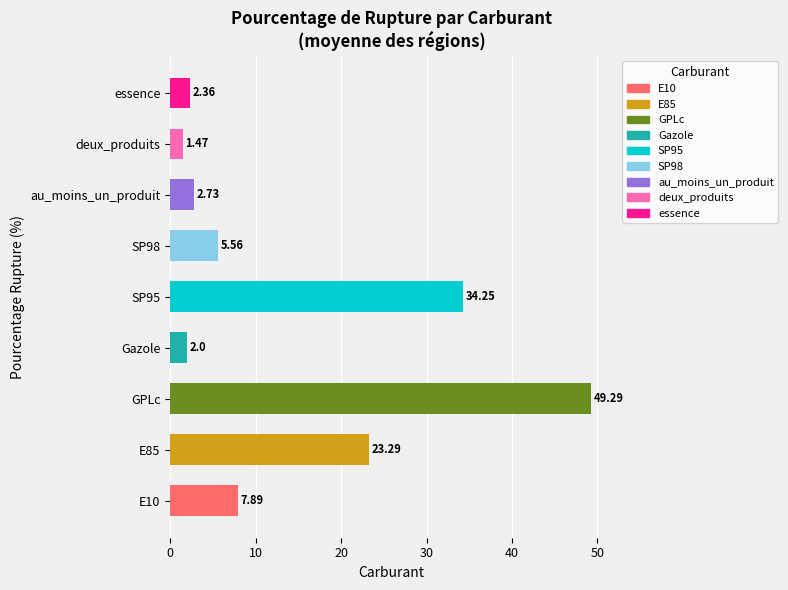

Which label corresponds to the largest value in the chart?

GPLc